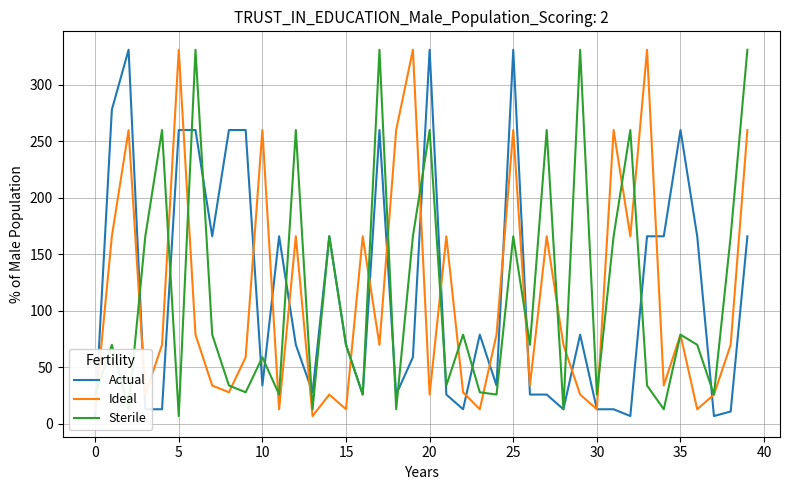

What is the maximum value shown in the chart?

331